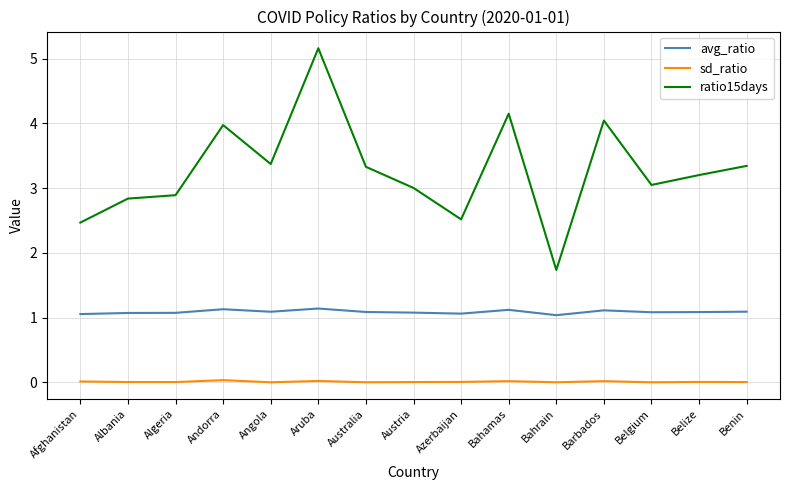

Which series changed the most between Algeria and Andorra?

ratio15days